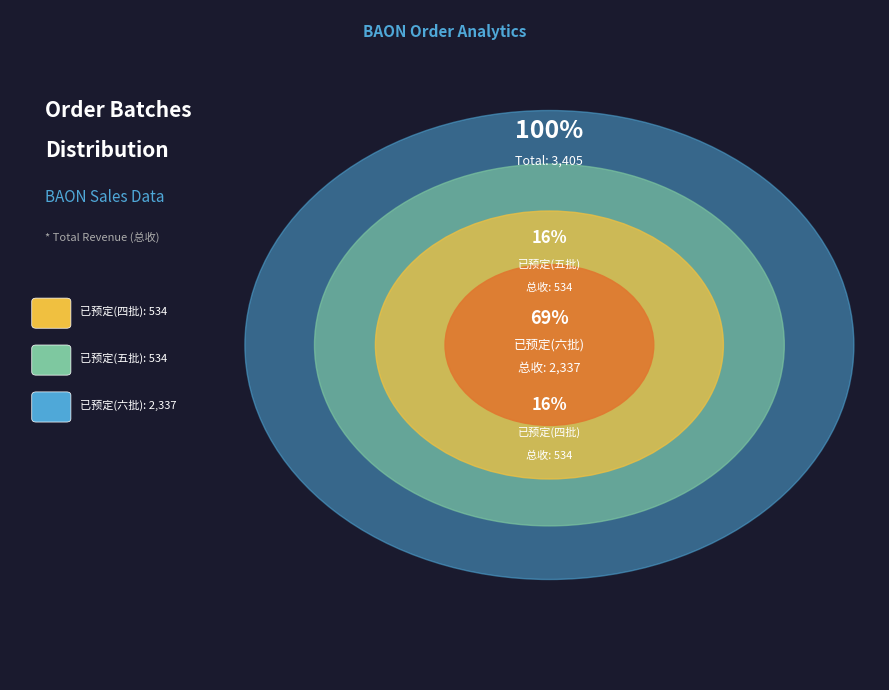

Is there a majority slice in this chart?

Yes